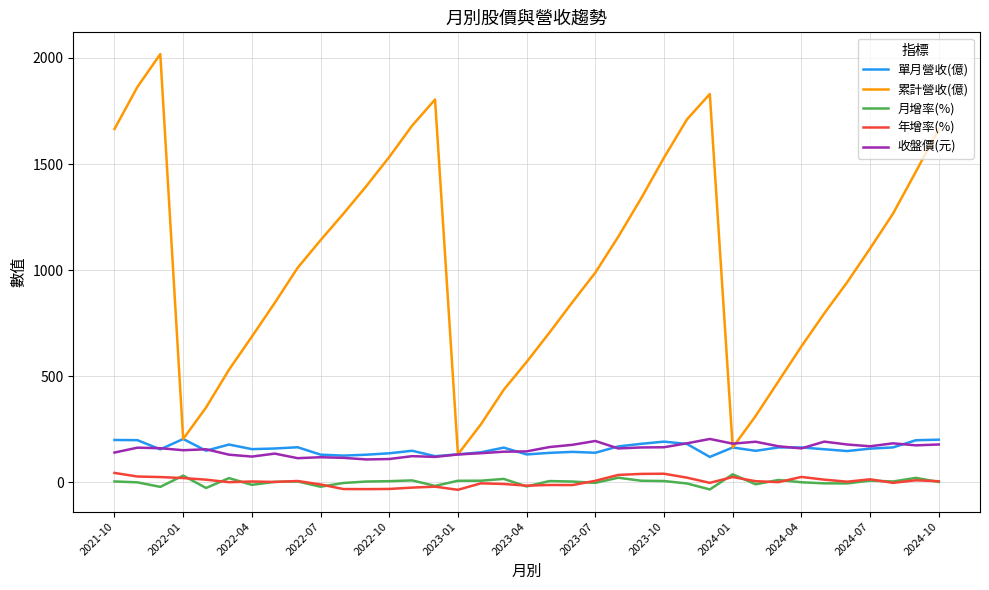

What is the minimum value for 單月營收(億)?

119.4